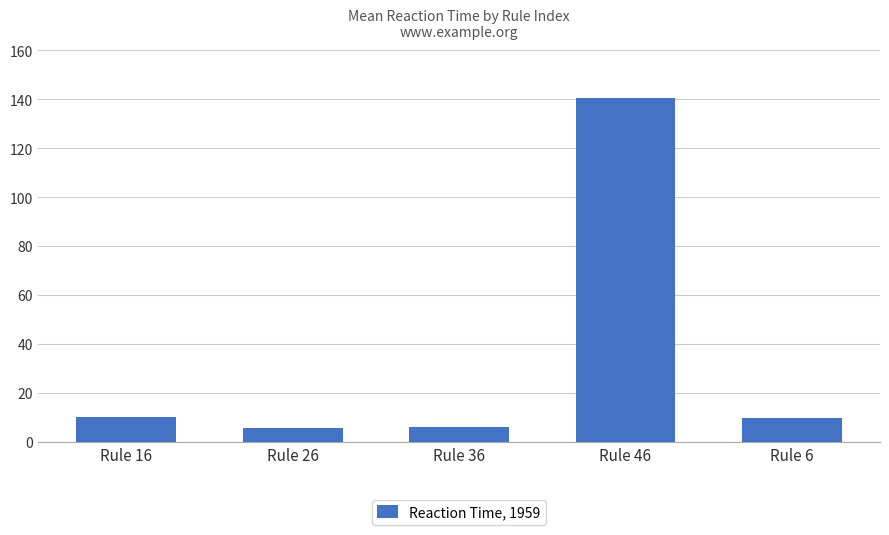

Between Rule 6 and Rule 26, which is larger?

Rule 6